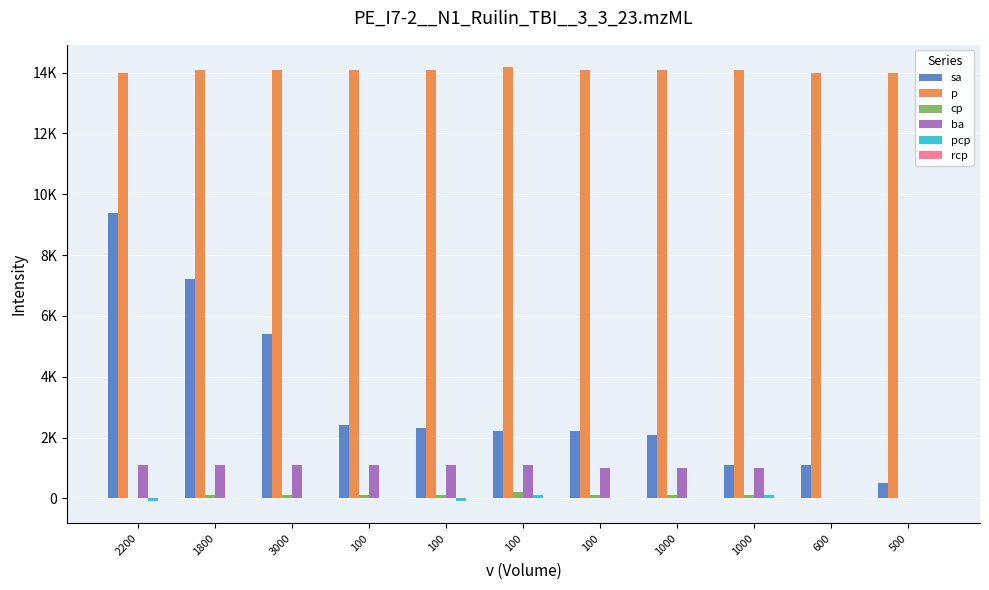

Are the bars grouped side by side (vs. stacked)?

Yes